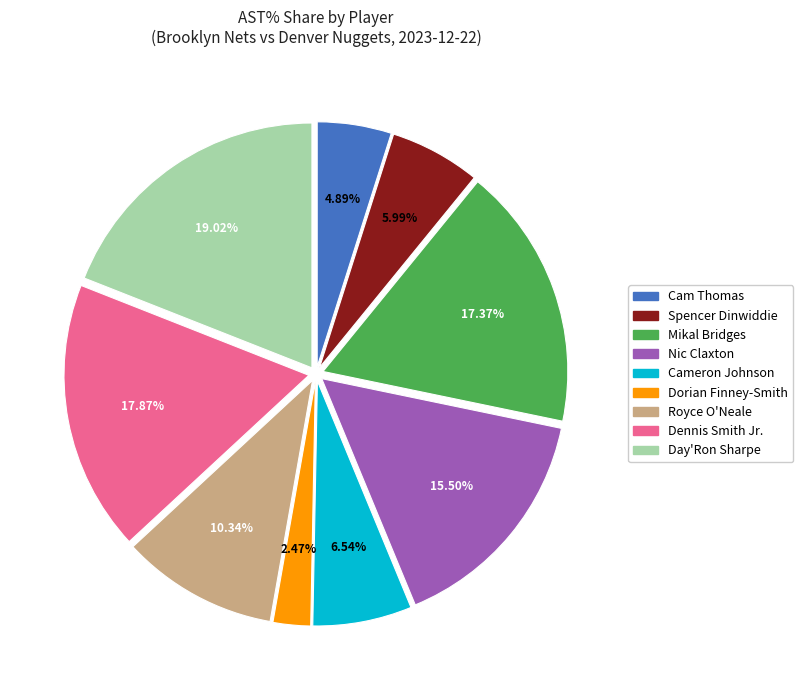

Is the sum of Dennis Smith Jr. and Cameron Johnson greater than half?

No